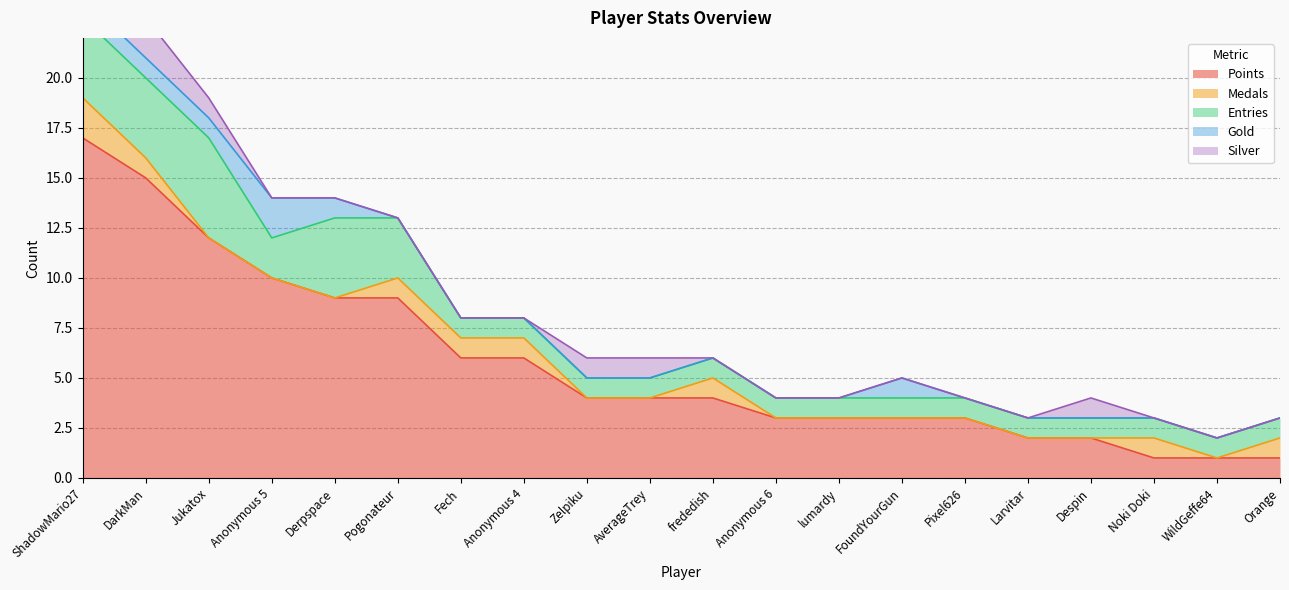

The value of Entries at Despin is 1. True or false?

True